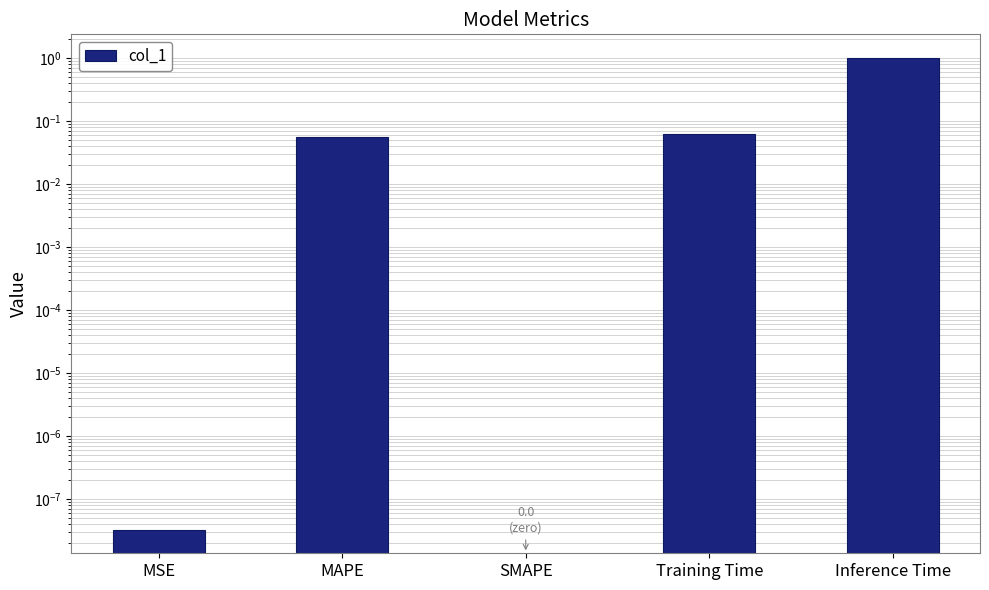

Is it true that the value at MAPE is 0.1?

True